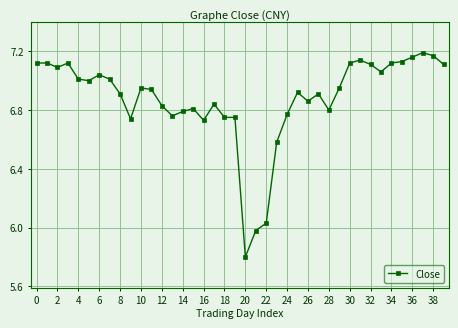

What is the difference between the second highest and minimum values?

1.4